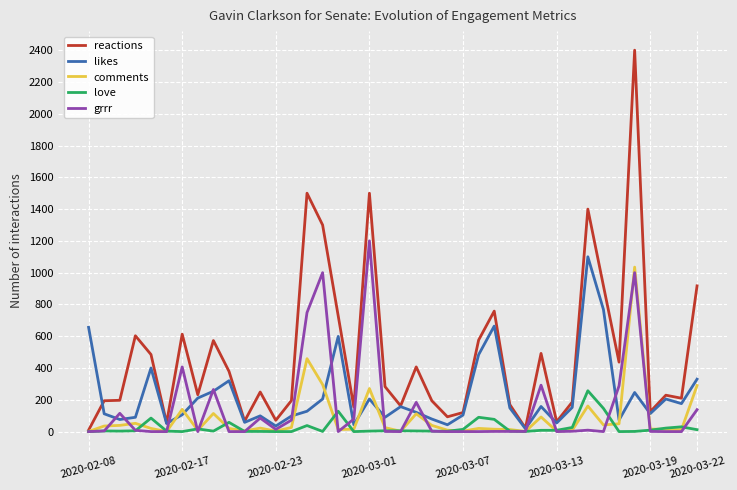

Which series has the widest spread of values?

reactions